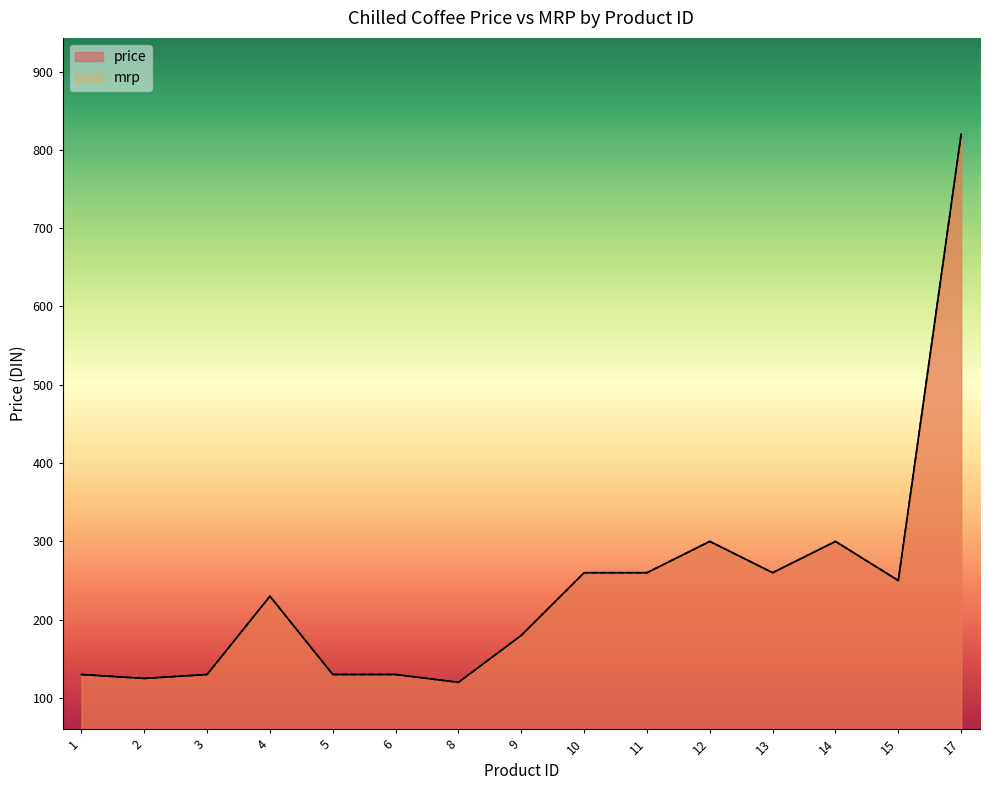

Between 10 and 15, which series saw the biggest shift?

price